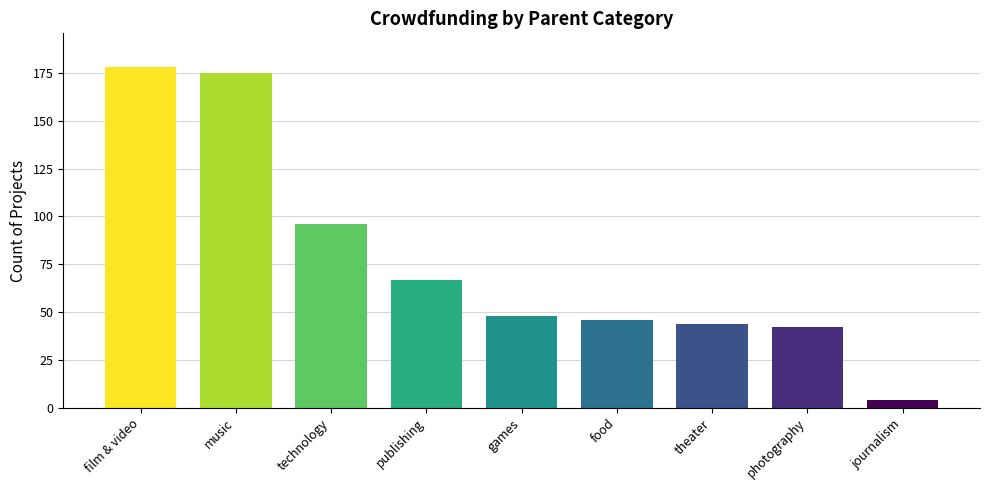

Reading left to right, transcribe all the data shown in this chart.

film & video=178	music=175	technology=96	publishing=67	games=48	food=46	theater=44	photography=42	journalism=4